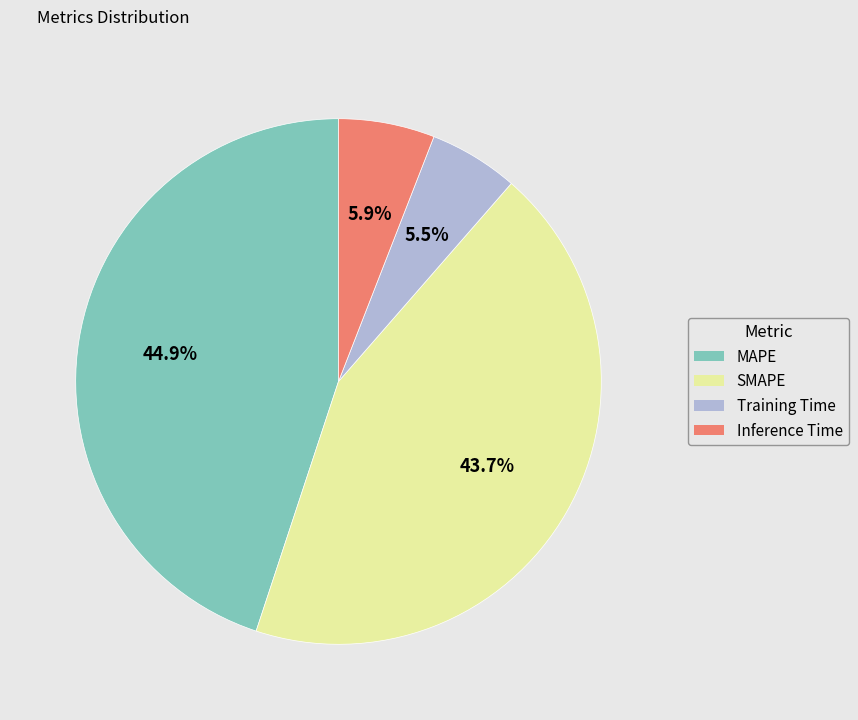

The SMAPE slice represents 53% of the pie. True or false?

False